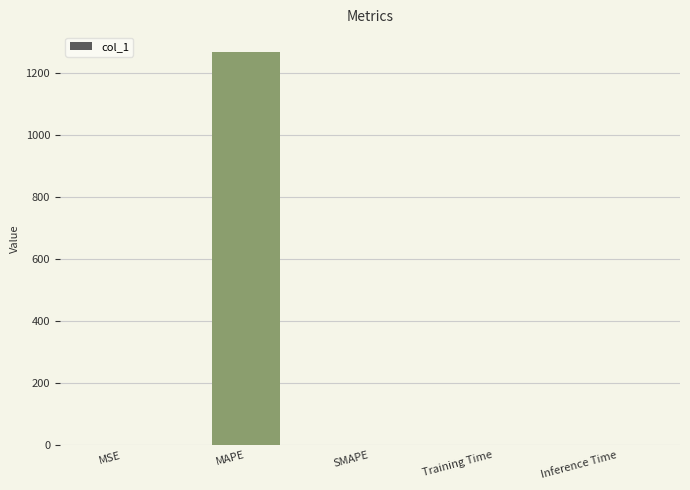

The value at SMAPE is 840.3. True or false?

False